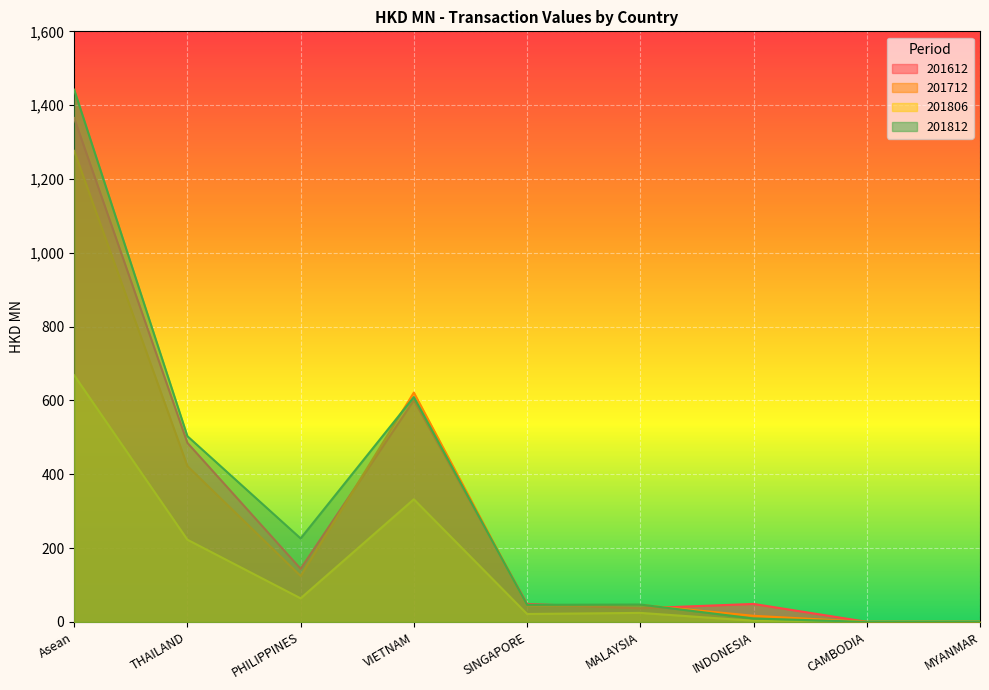

Rank the categories by 201806 value from lowest to highest.

MYANMAR, CAMBODIA, INDONESIA, SINGAPORE, MALAYSIA, PHILIPPINES, THAILAND, VIETNAM, Asean